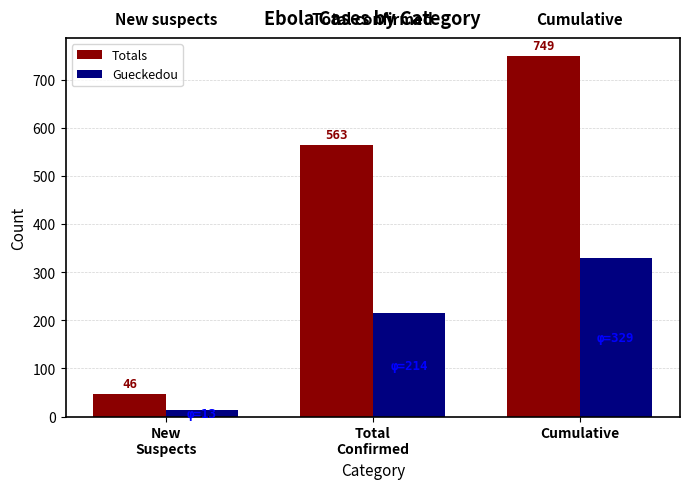

Does the chart contain any negative values?

No